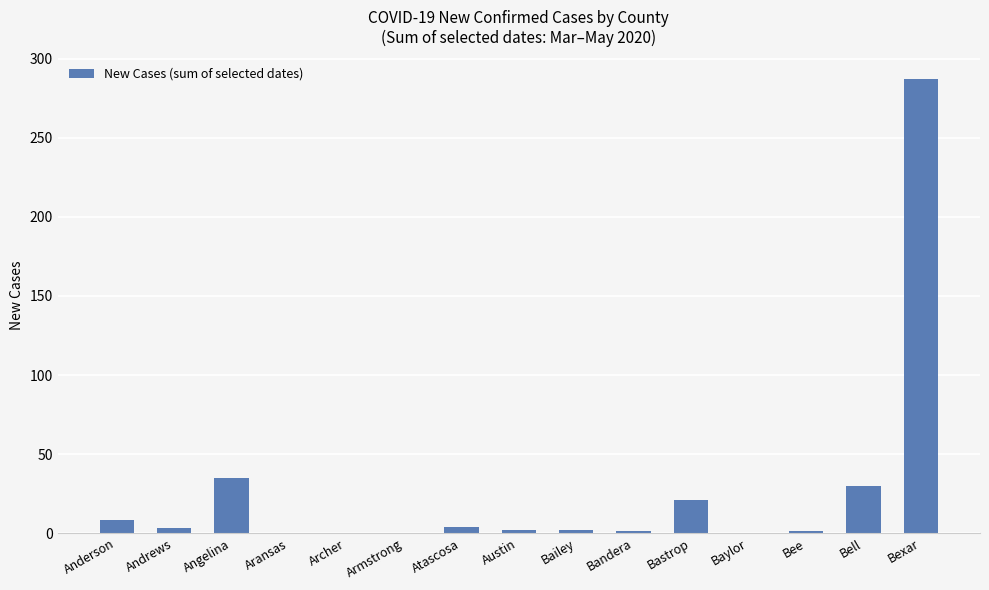

What is the sum of the values at Angelina and Aransas?

35